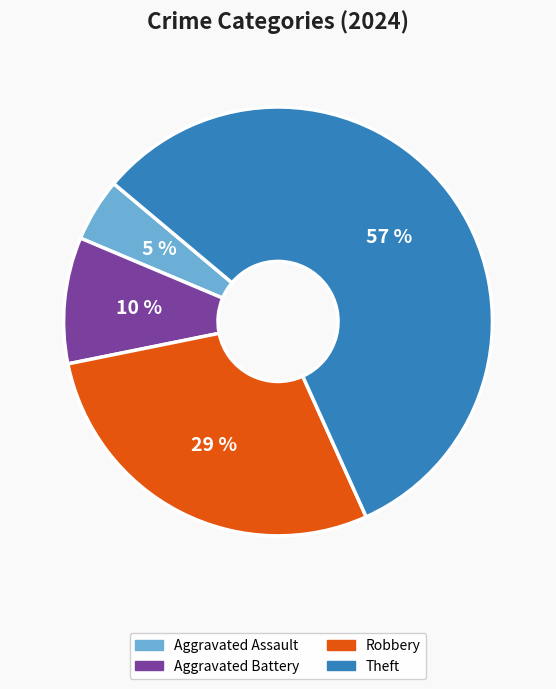

To the nearest percent, what is the average slice percentage?

25%